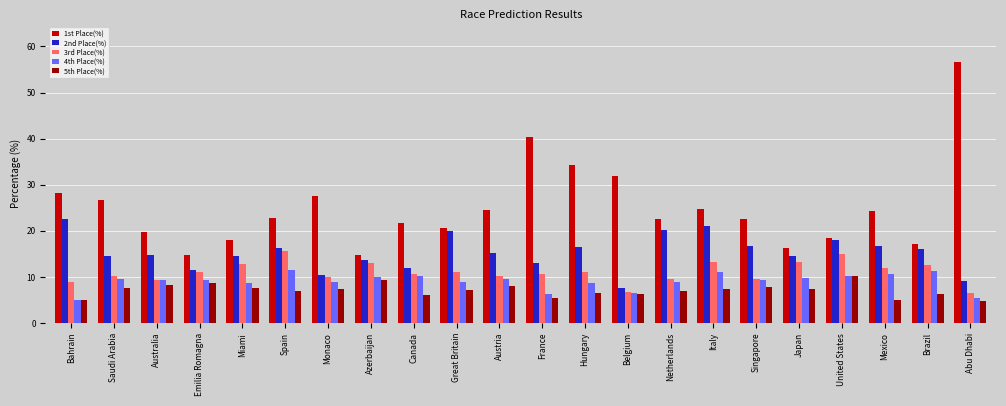

What is the difference between the maximum and minimum values in the 3rd Place(%) series?

9.2